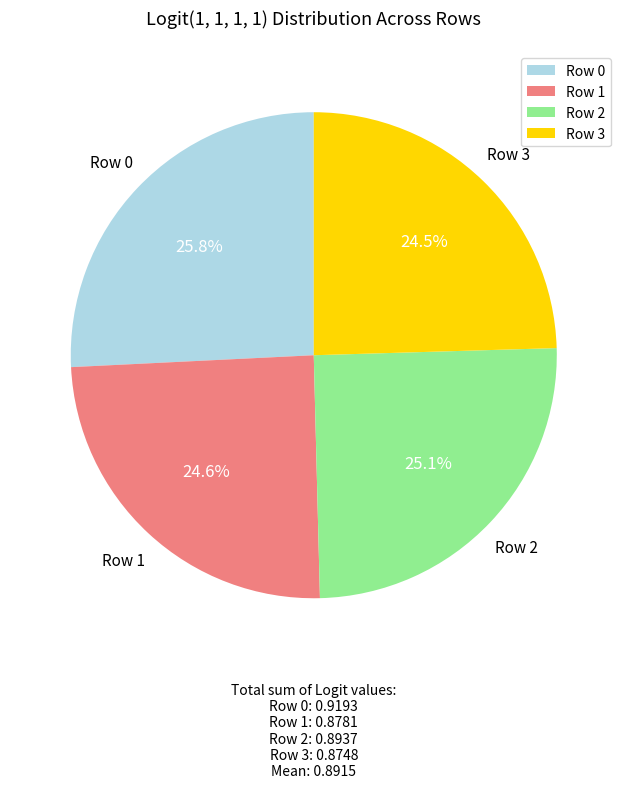

How many segments does this pie chart have?

4